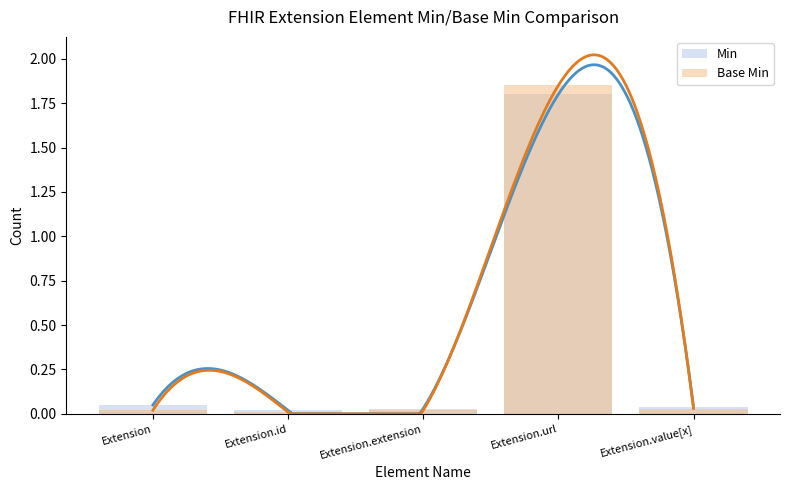

What is the sum of all Min values?

1.9